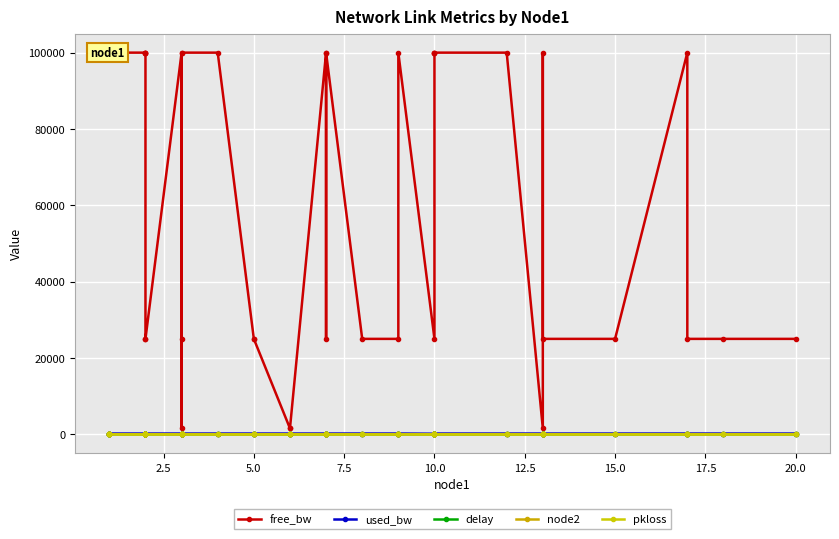

What are all the series names shown in the legend?

free_bw, used_bw, delay, node2, pkloss